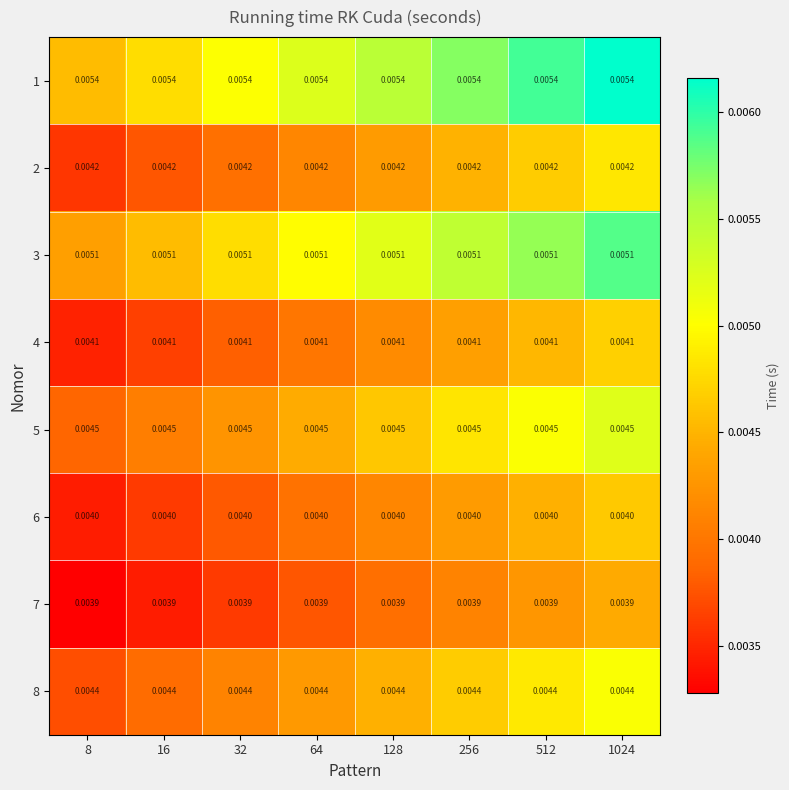

How many categories are shown in the chart?

8